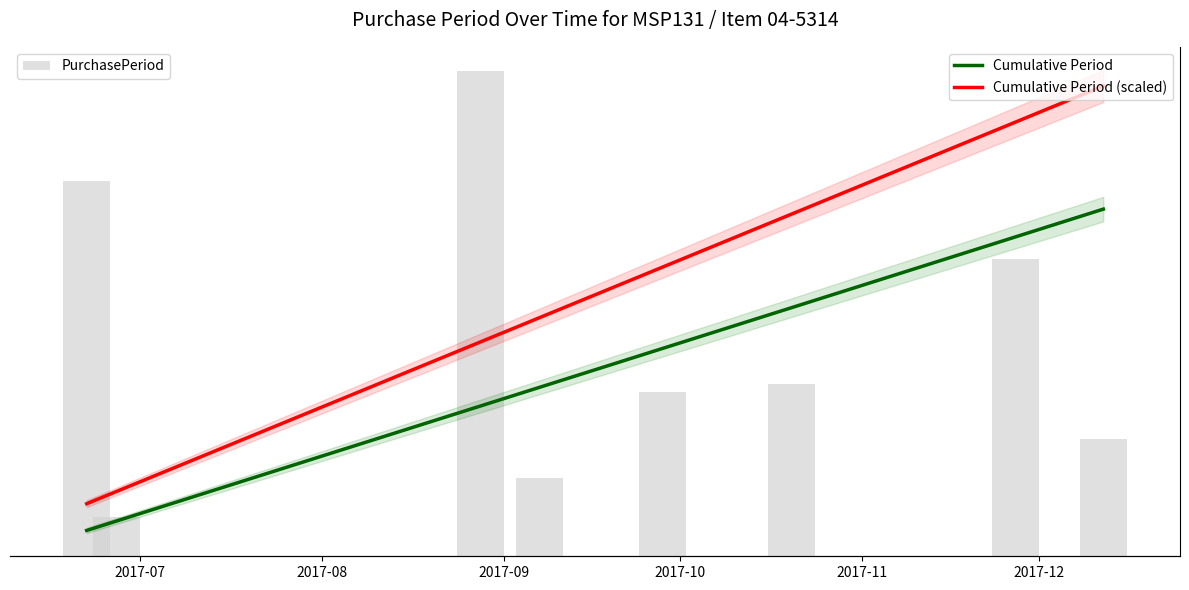

List the series in order of their peak value, highest first.

Cumulative Period (scaled), Cumulative Period, PurchasePeriod